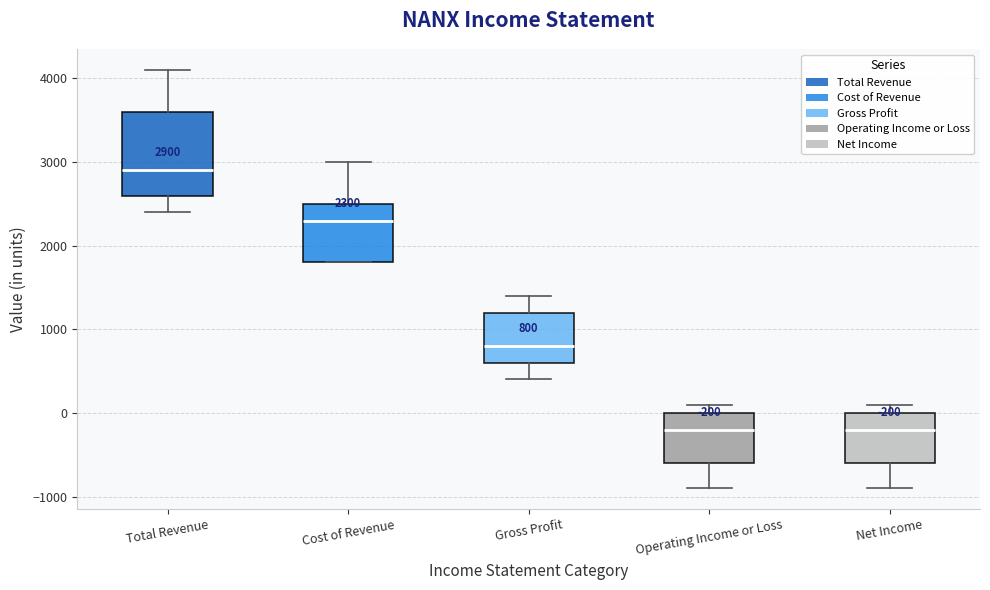

Which box is the tallest, from its lower edge to its upper edge?

Total Revenue